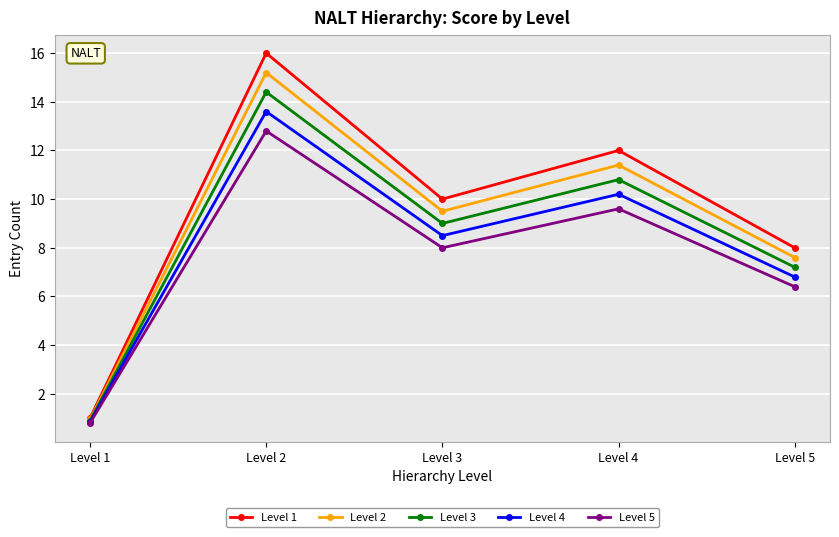

Where is Level 2 nearest to the value 8?

Level 5